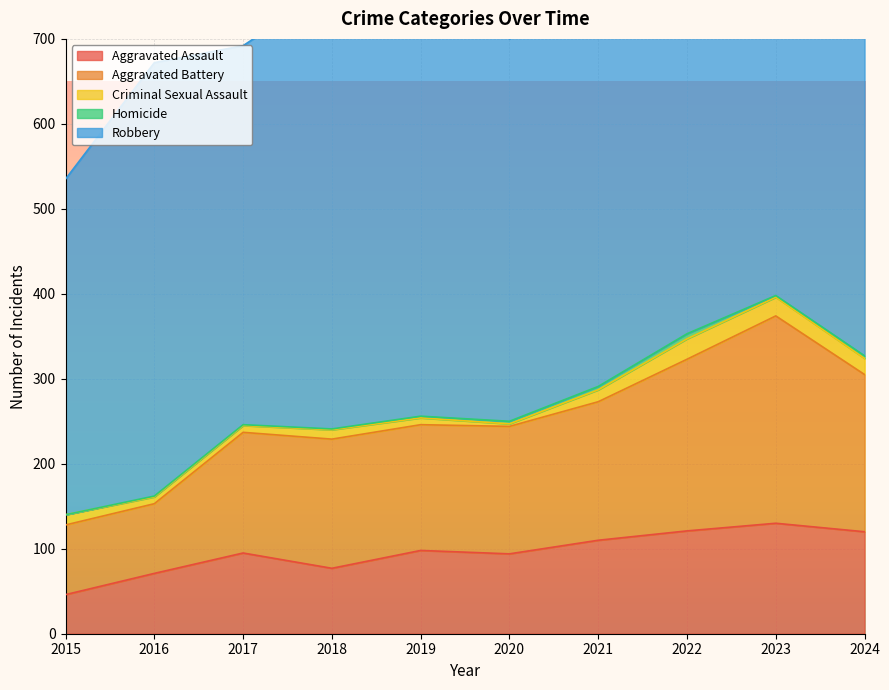

Where does the Robbery series first go above 484?

2016